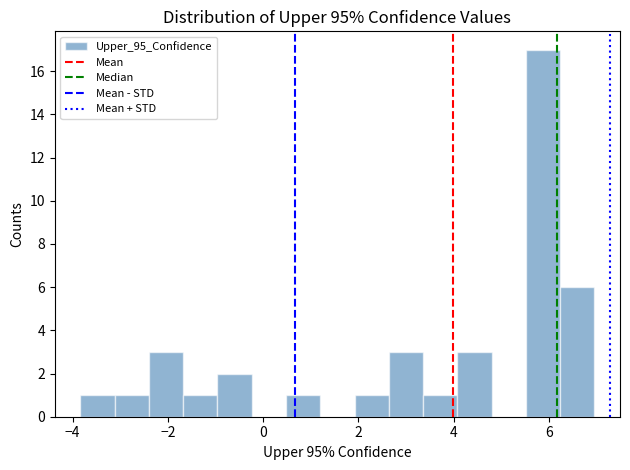

Read against the x-axis, roughly where is the centre of the tallest bar?

5.8